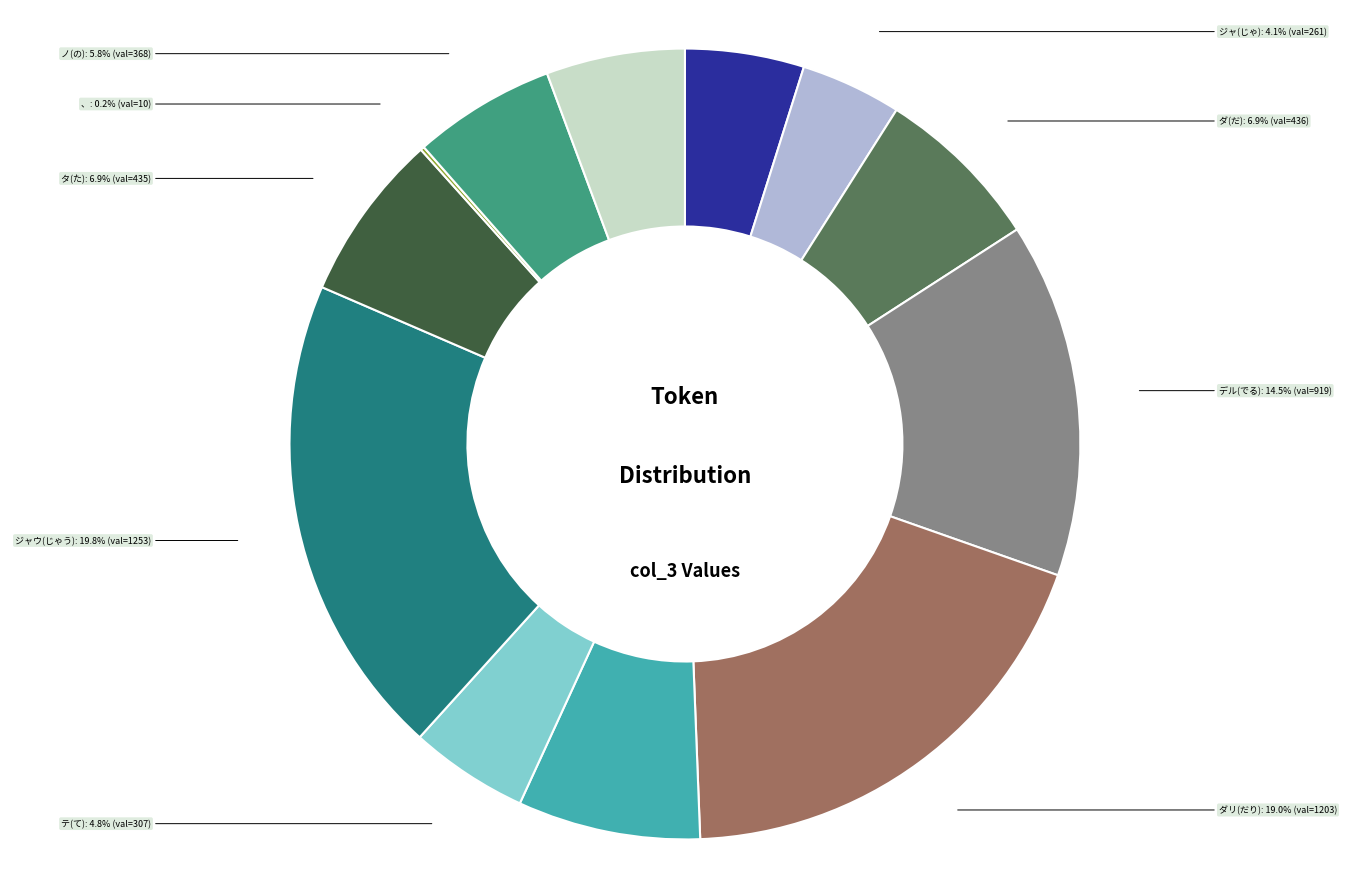

What is the largest slice in the pie chart?

ジャウ(じゃう)